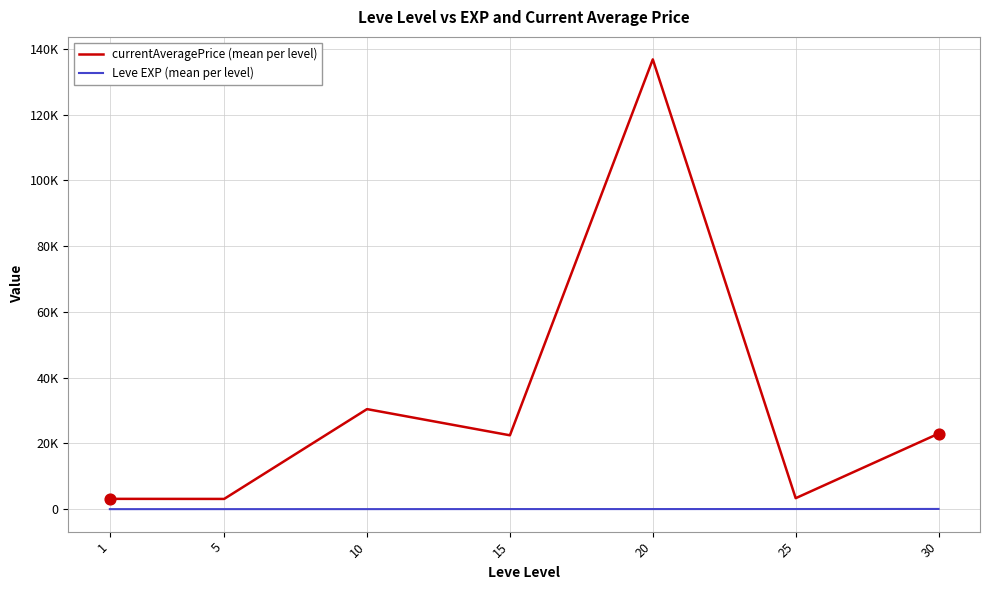

What are all the series names shown in the legend?

currentAveragePrice (mean per level), Leve EXP (mean per level)